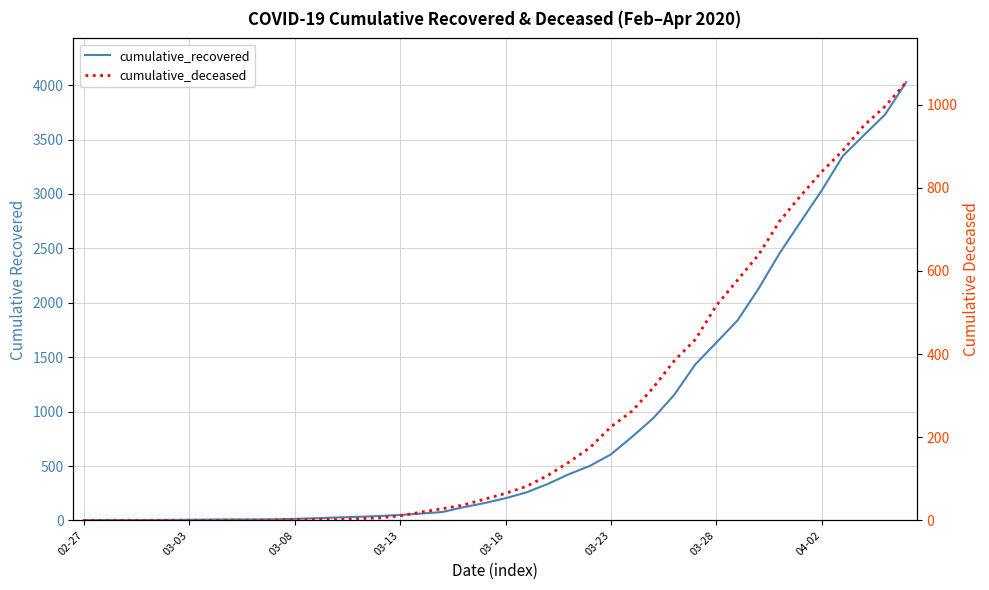

True or false: cumulative_deceased and cumulative_recovered cross at least once.

False